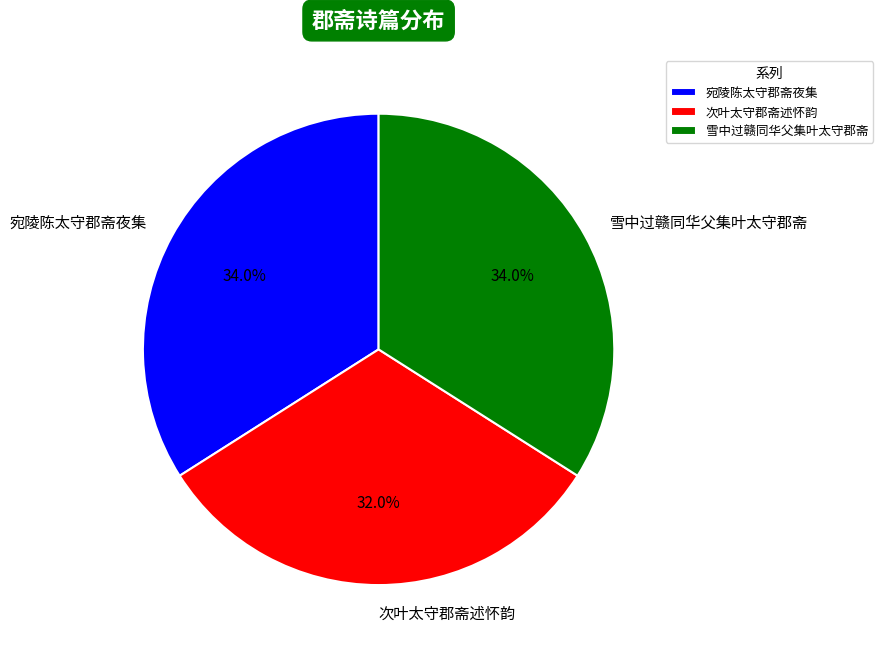

Which has a higher value, 宛陵陈太守郡斋夜集 or 次叶太守郡斋述怀韵?

宛陵陈太守郡斋夜集